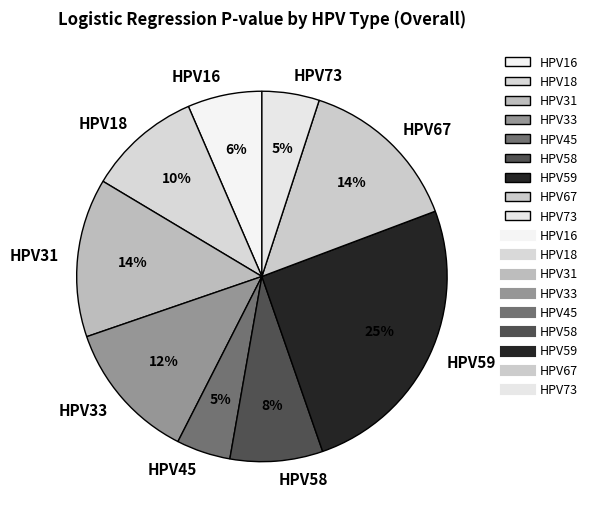

Which slice is the largest?

HPV59